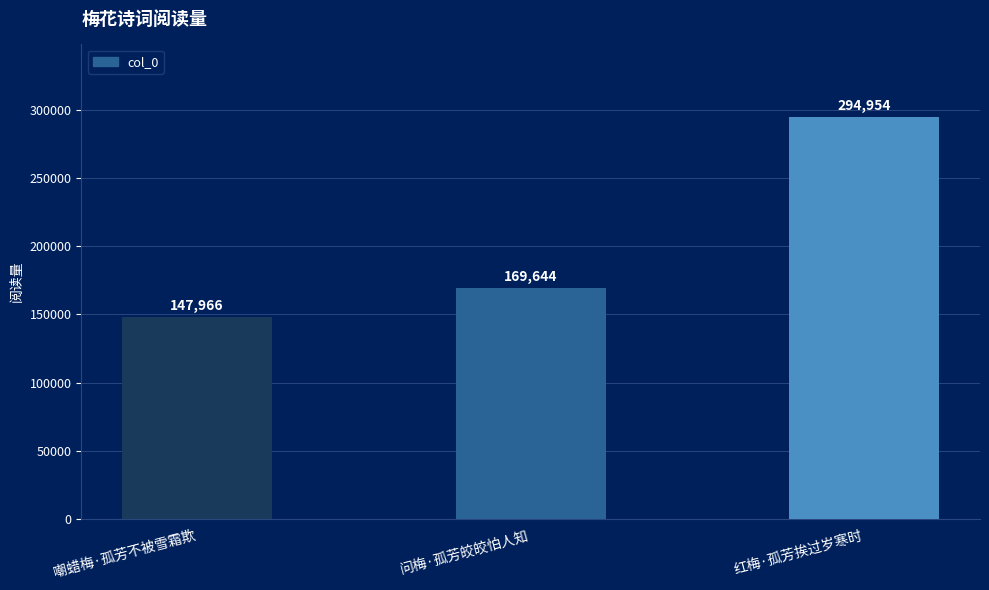

Which label corresponds to the smallest value in the chart?

嘲蜡梅·孤芳不被雪霜欺